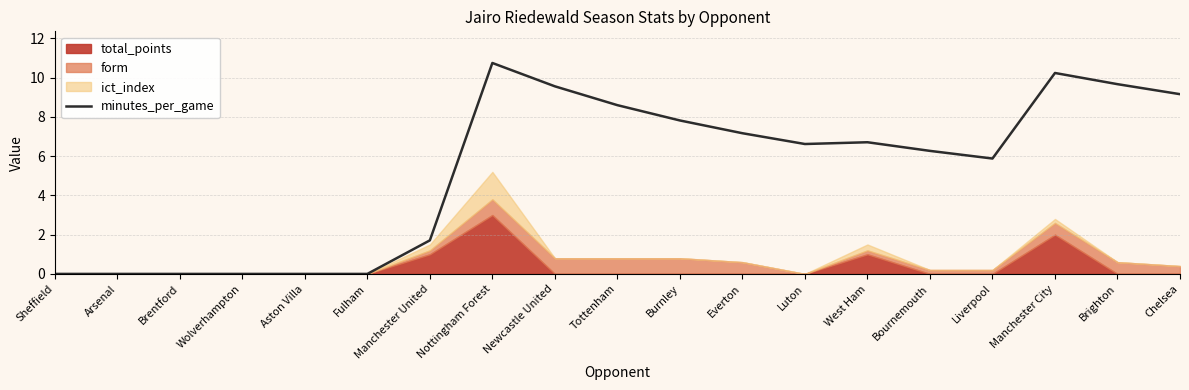

Which category has the highest value in the minutes_per_game series?

Nottingham Forest